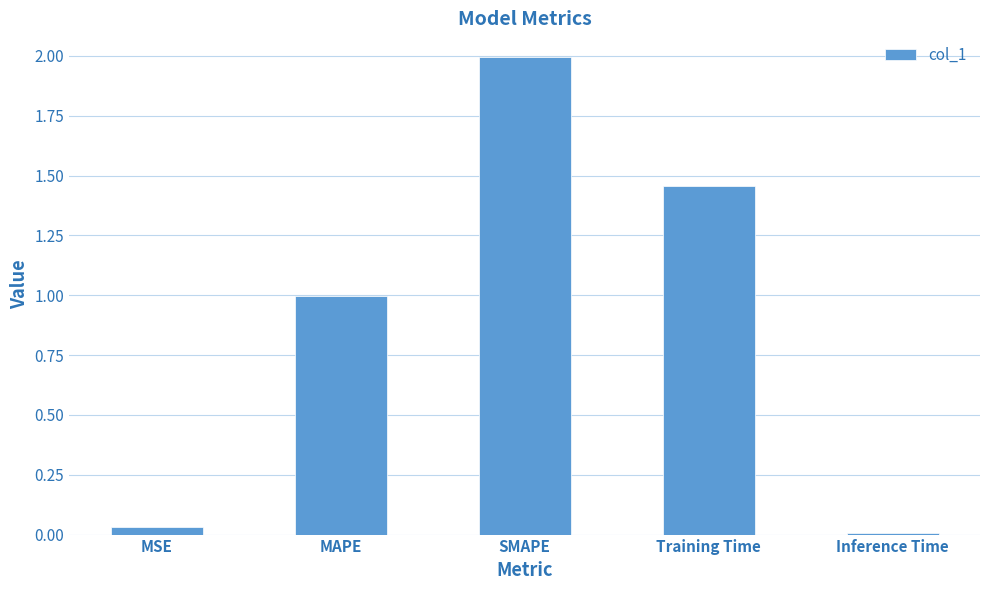

Which has a higher value, MSE or SMAPE?

SMAPE